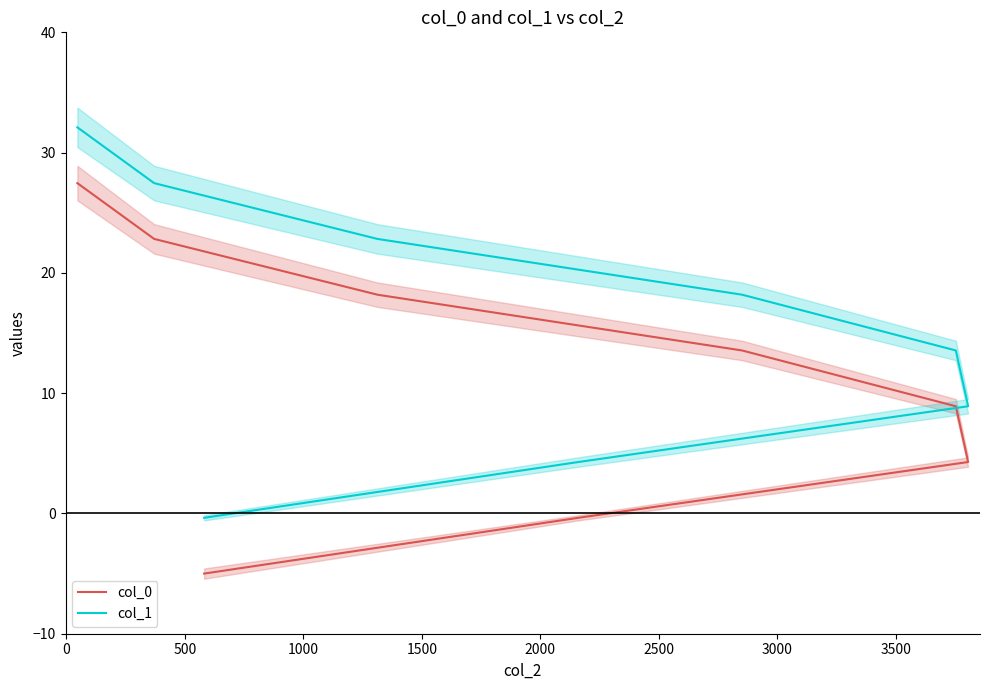

True or false: col_0 has more than 2 points higher than both neighbors.

False